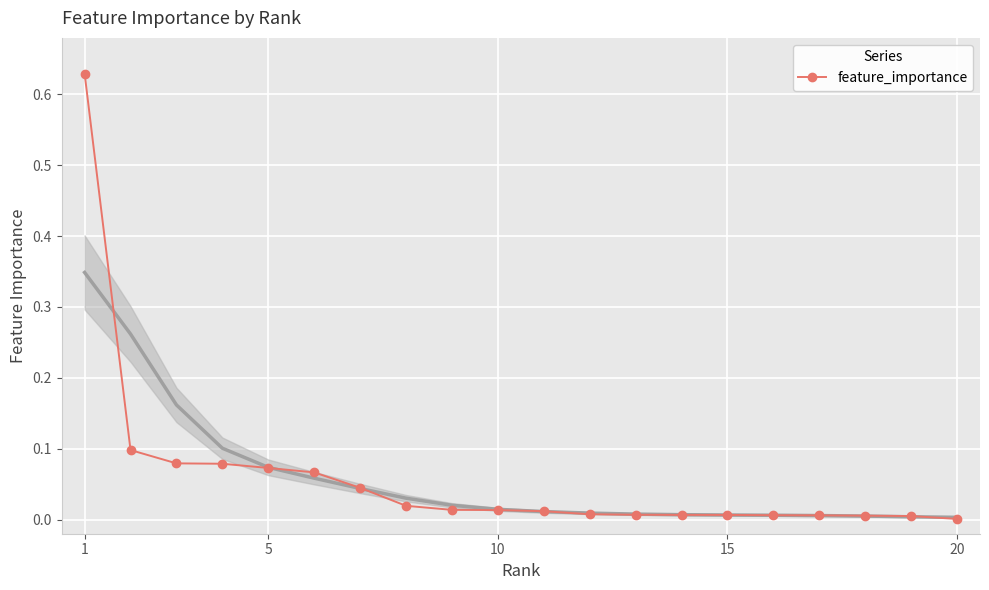

Is it true that feature_importance equals 0.3 at 1?

False